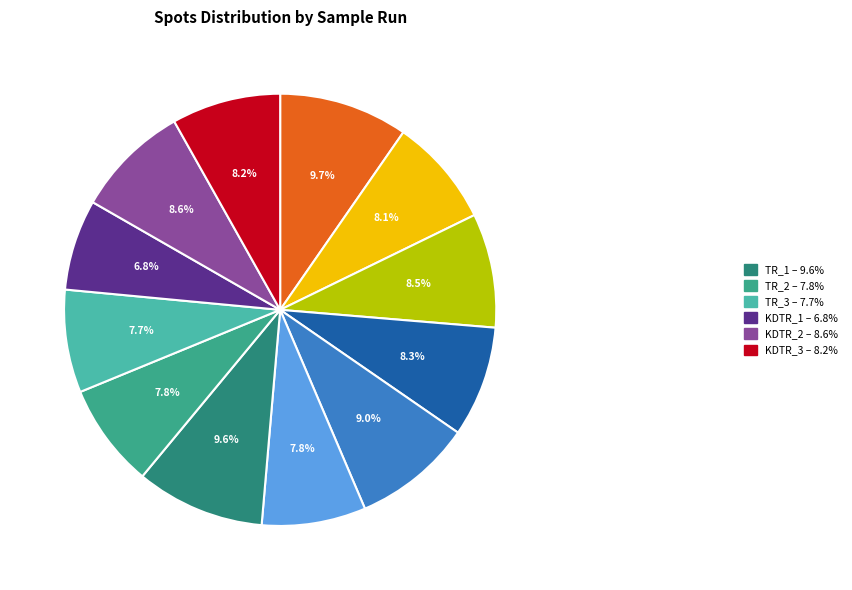

Is there a majority slice in this chart?

No